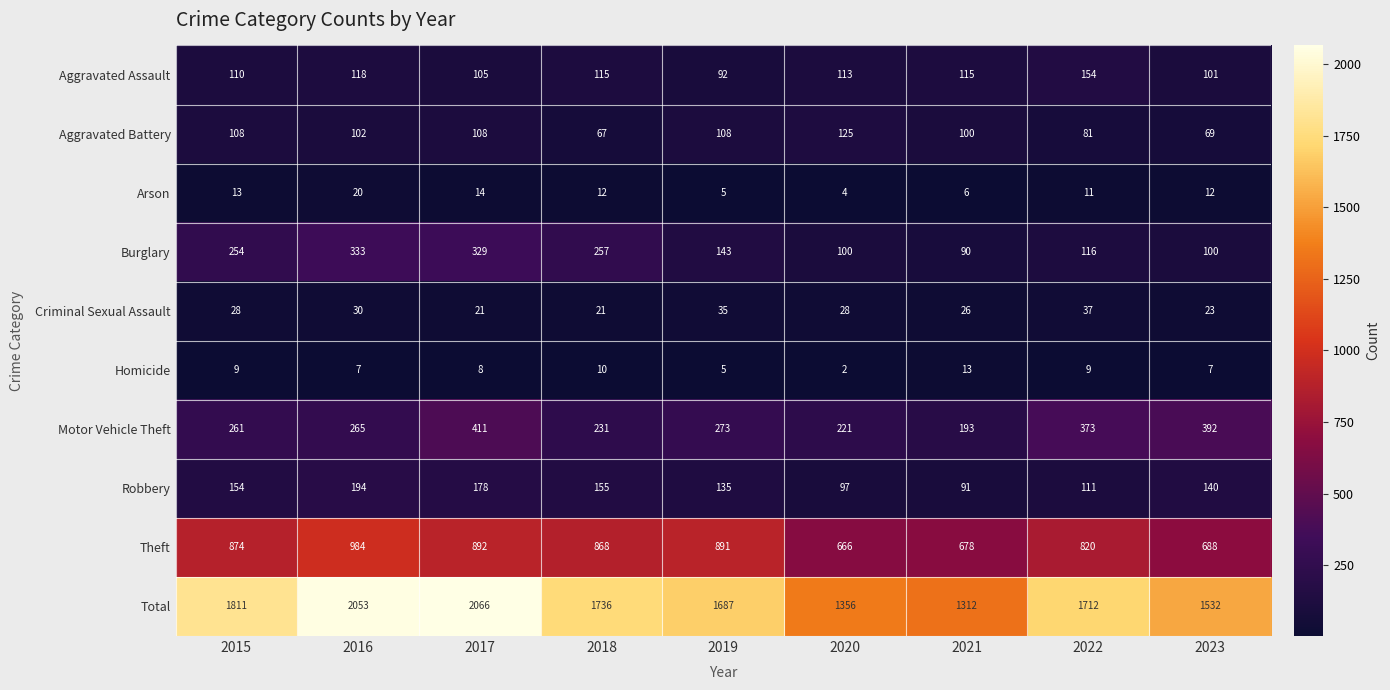

At 2015, list the series in order from largest to smallest.

Total, Theft, Motor Vehicle Theft, Burglary, Robbery, Aggravated Assault, Aggravated Battery, Criminal Sexual Assault, Arson, Homicide